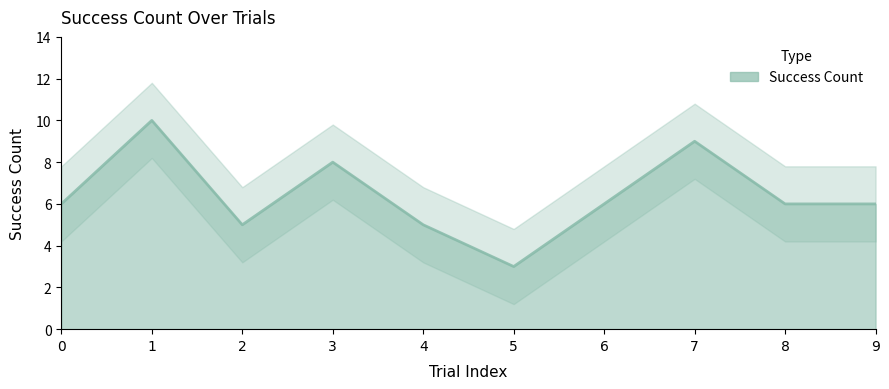

True or false: the data shows 5 at 5.

False